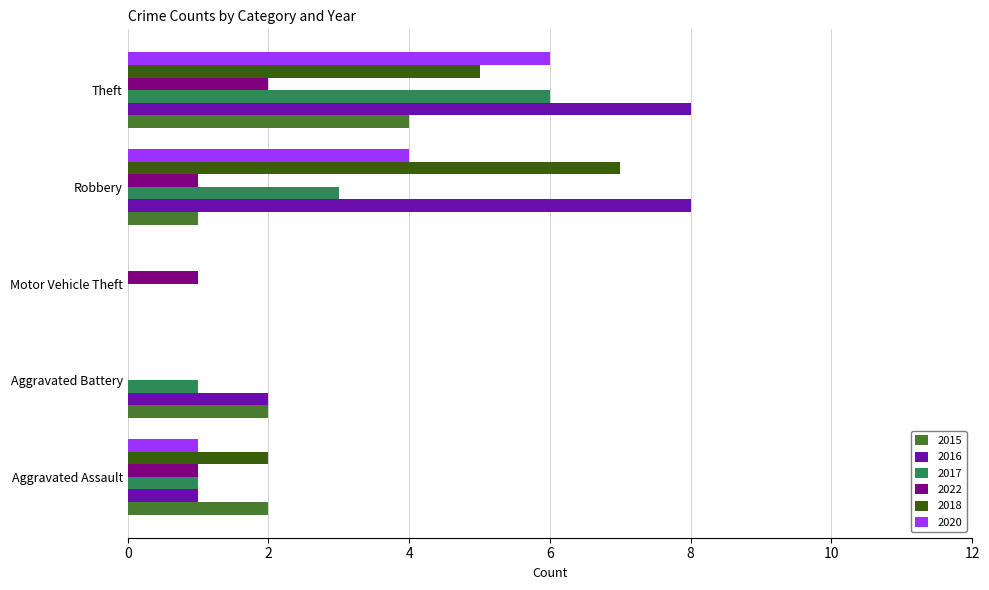

The value of 2015 at Aggravated Battery is 2. True or false?

True